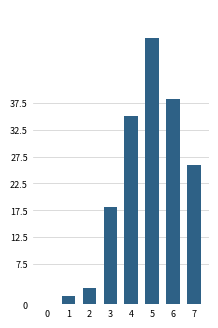

Which has a higher value, 2 or 5?

5